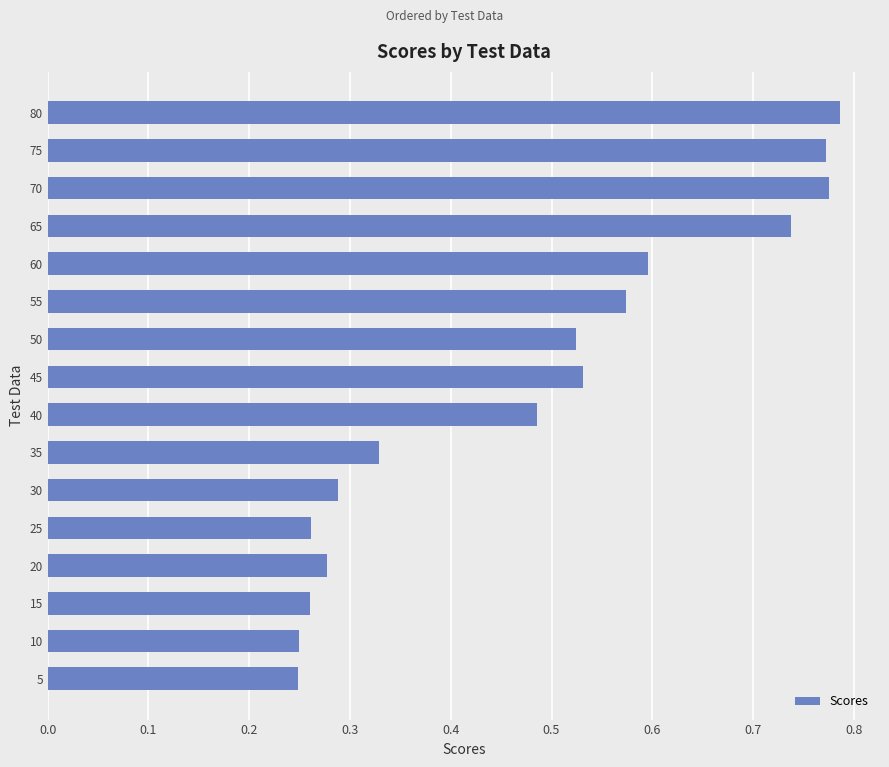

How many values are between 0 and 1?

16